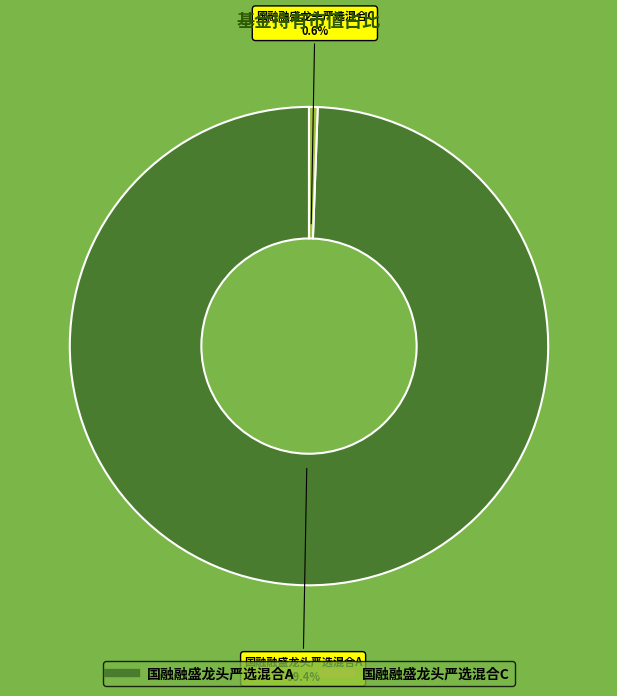

Which slice is the smallest?

国融融盛龙头严选混合C